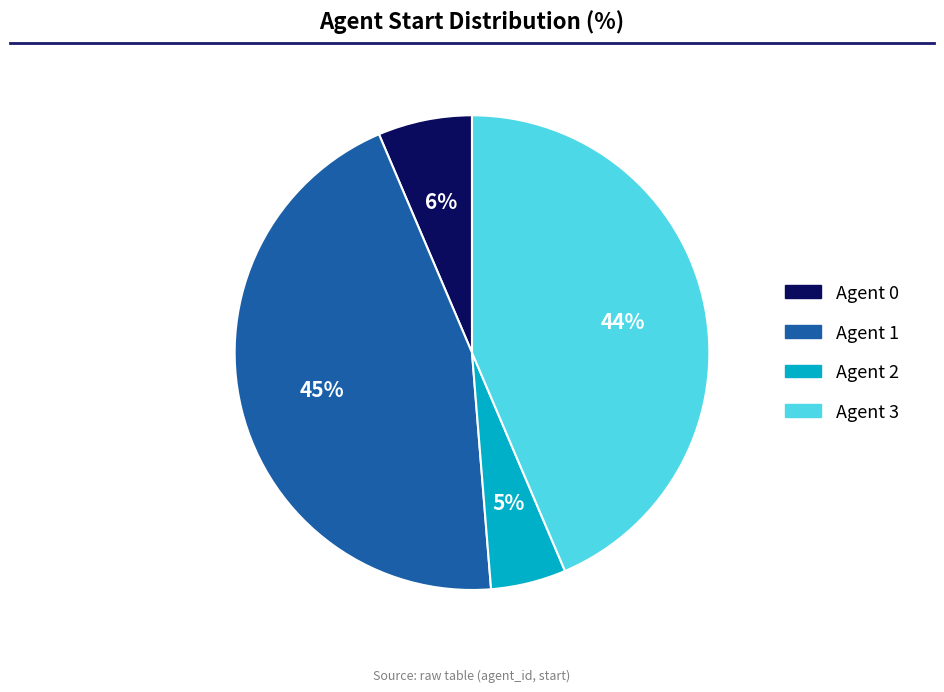

To the nearest percent, what is the difference between the largest and smallest slice percentages?

40%